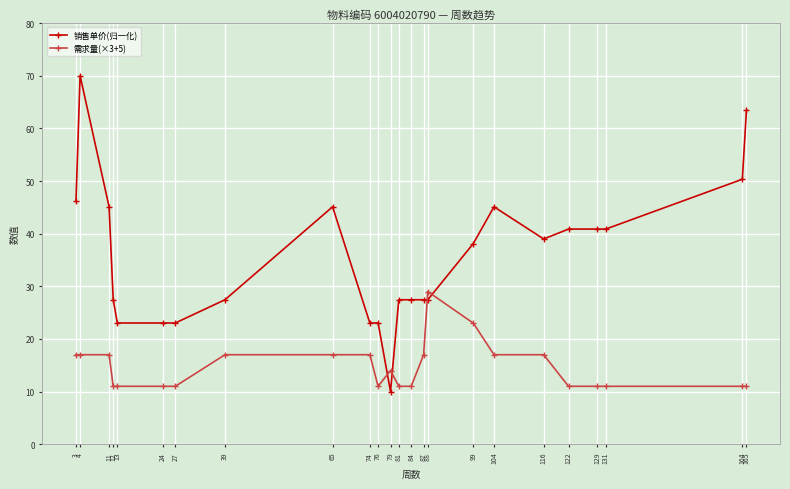

The 销售单价(归一化) series shows 23.0 at 13. True or false?

True